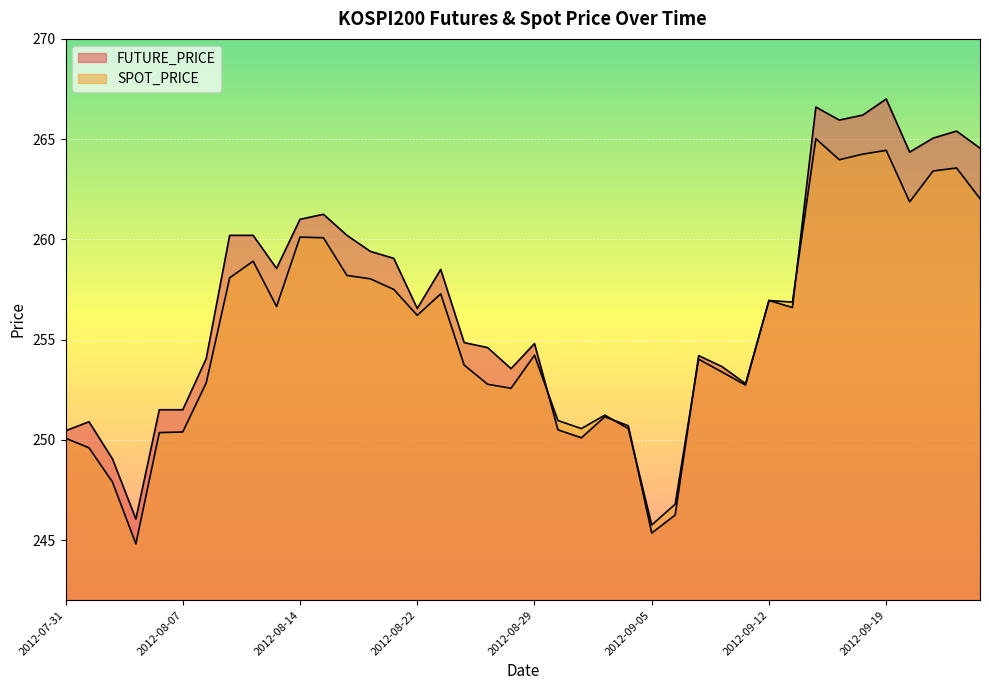

What is the label of the 5th point from the right?

2012-09-19